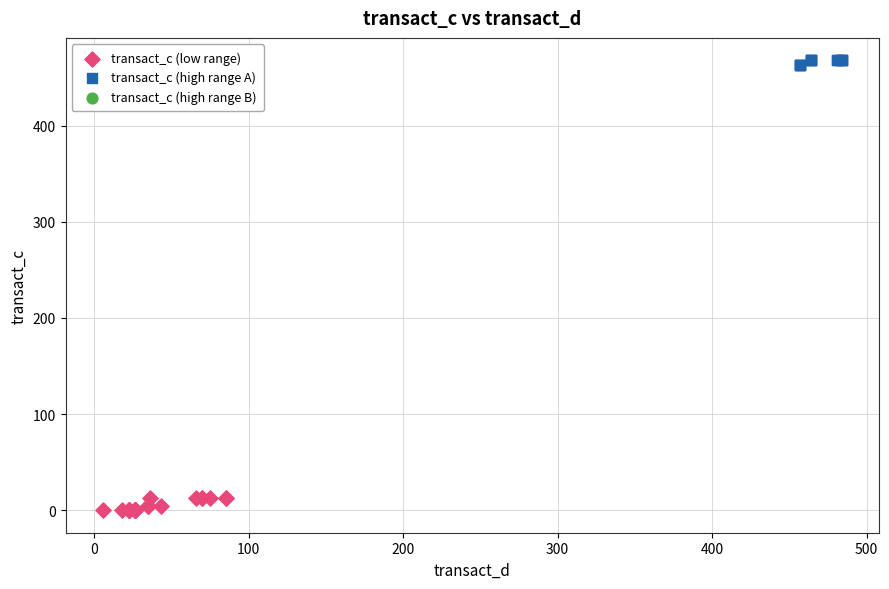

Which series contains the lowest Y value?

transact_c (low range)